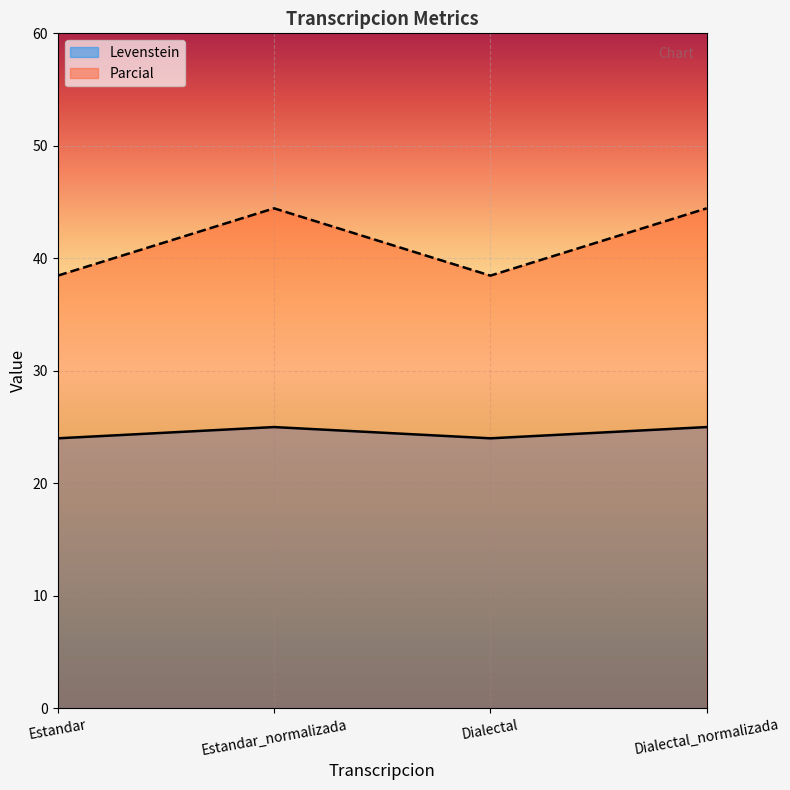

True or false: Levenstein and Parcial intersect in this chart.

False